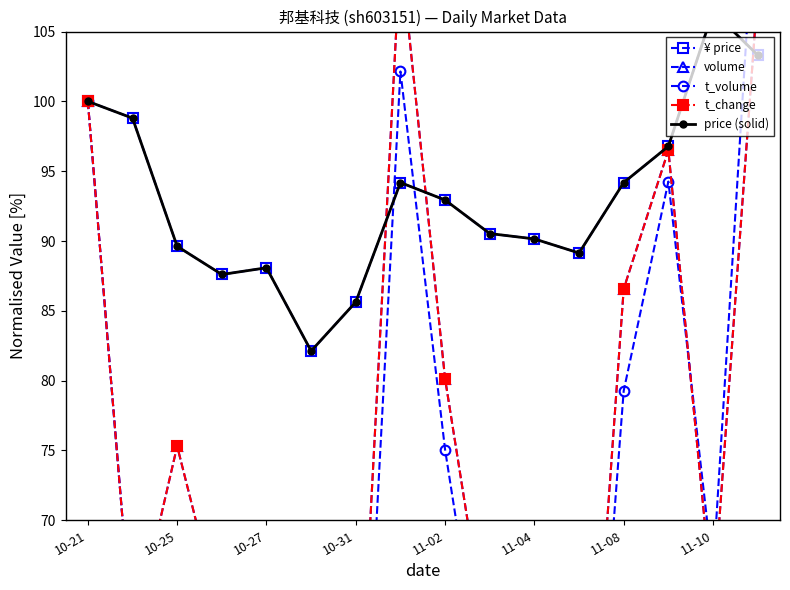

True or false: t_volume has more than 1 interior local peaks.

True